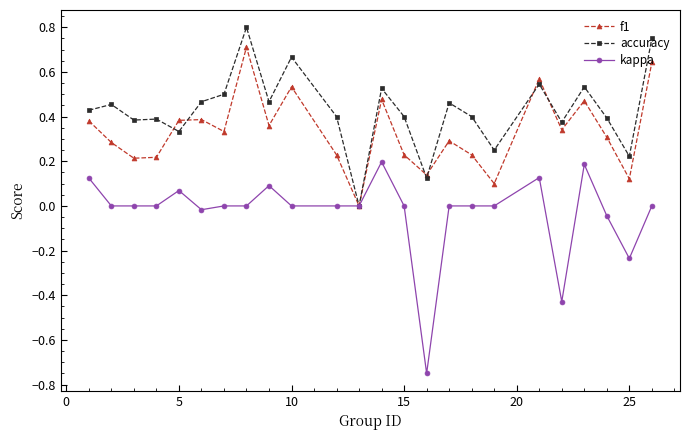

List the series in order of their peak value, highest first.

accuracy, f1, kappa